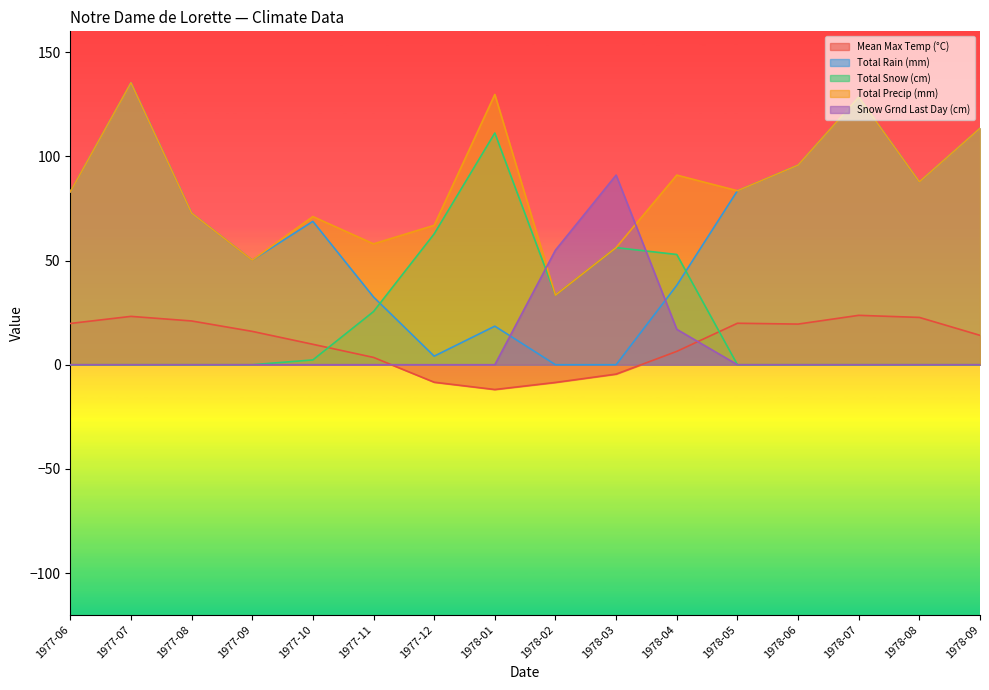

Reading right to left, list all the values displayed in this chart.

Mean Max Temp (°C): 1978-09=14.1	1978-08=22.7	1978-07=23.7	1978-06=19.5	1978-05=19.9	1978-04=6.4	1978-03=-4.5	1978-02=-8.5	1978-01=-11.9	1977-12=-8.4	1977-11=3.5	1977-10=9.8	1977-09=16.0	1977-08=21.0	1977-07=23.2	1977-06=19.8
Total Rain (mm): 1978-09=113.5	1978-08=87.8	1978-07=128.4	1978-06=95.8	1978-05=83.5	1978-04=38.1	1978-03=0.0	1978-02=0.0	1978-01=18.5	1977-12=4.1	1977-11=32.5	1977-10=68.8	1977-09=50.2	1977-08=72.8	1977-07=135.3	1977-06=83.0
Total Snow (cm): 1978-09=0.0	1978-08=0.0	1978-07=0.0	1978-06=0.0	1978-05=0.0	1978-04=52.9	1978-03=56.2	1978-02=33.4	1978-01=111.2	1977-12=62.8	1977-11=25.5	1977-10=2.3	1977-09=0.0	1977-08=0.0	1977-07=0.0	1977-06=0.0
Total Precip (mm): 1978-09=113.5	1978-08=87.8	1978-07=128.4	1978-06=95.8	1978-05=83.5	1978-04=91.0	1978-03=56.2	1978-02=33.4	1978-01=129.7	1977-12=66.9	1977-11=58.0	1977-10=71.1	1977-09=50.2	1977-08=72.8	1977-07=135.3	1977-06=83.0
Snow Grnd Last Day (cm): 1978-09=0.0	1978-08=0.0	1978-07=0.0	1978-06=0.0	1978-05=0.0	1978-04=17.0	1978-03=91.0	1978-02=55.0	1978-01=0.0	1977-12=0.0	1977-11=0.0	1977-10=0.0	1977-09=0.0	1977-08=0.0	1977-07=0.0	1977-06=0.0